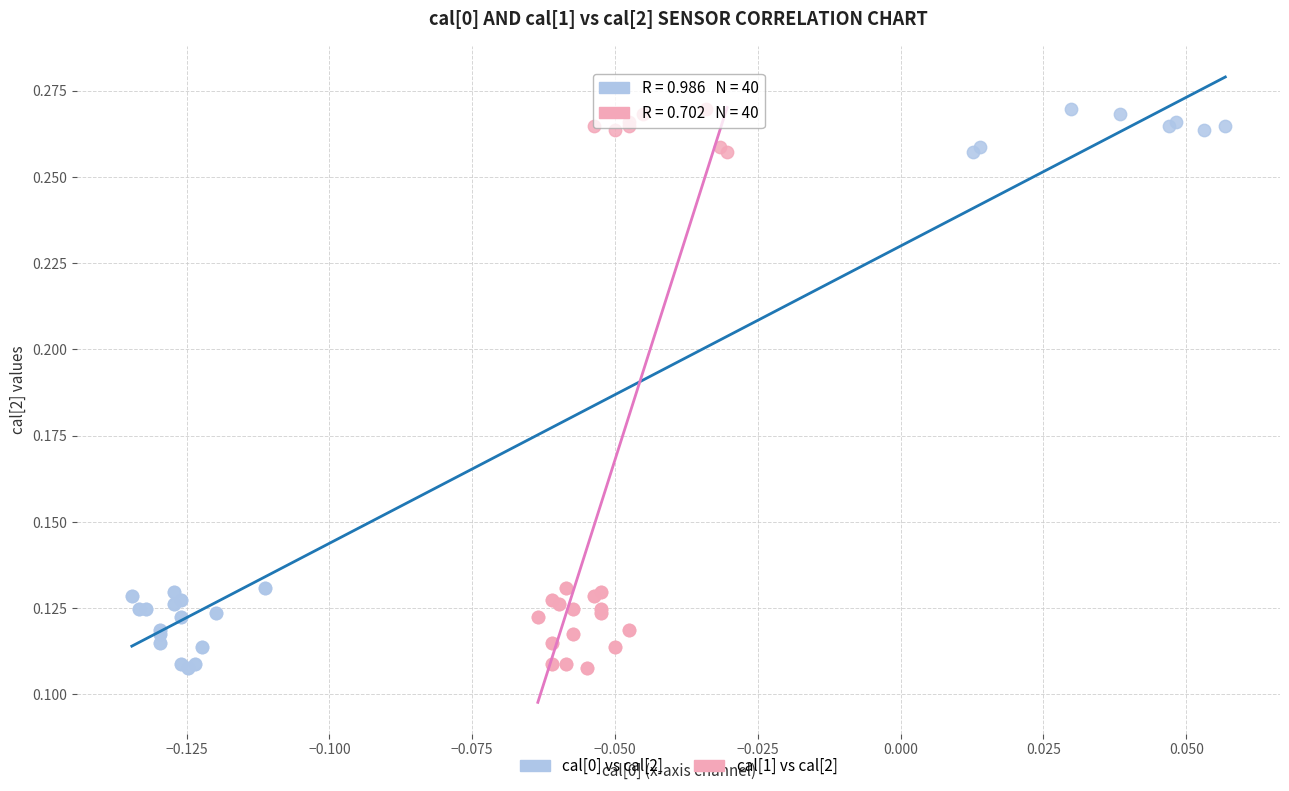

What are all the series names shown in the legend?

cal[0] vs cal[2], cal[1] vs cal[2]